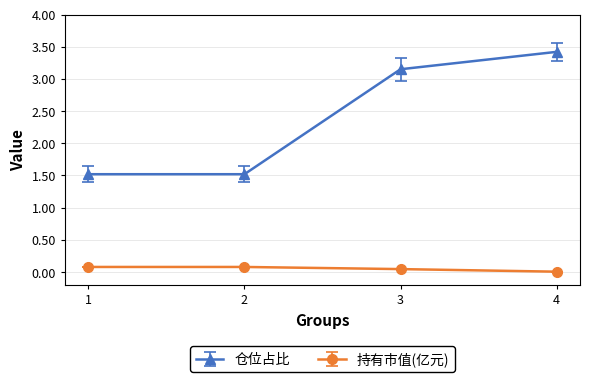

True or false: 持有市值(亿元) and 仓位占比 cross at least once.

False